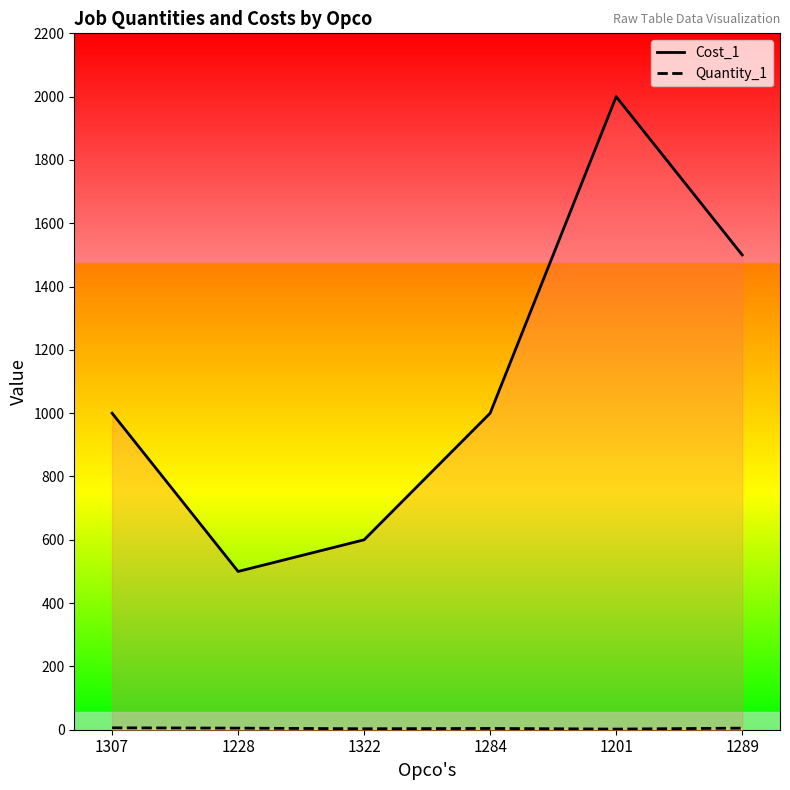

True or false: Quantity_1 and Cost_1 intersect in this chart.

False